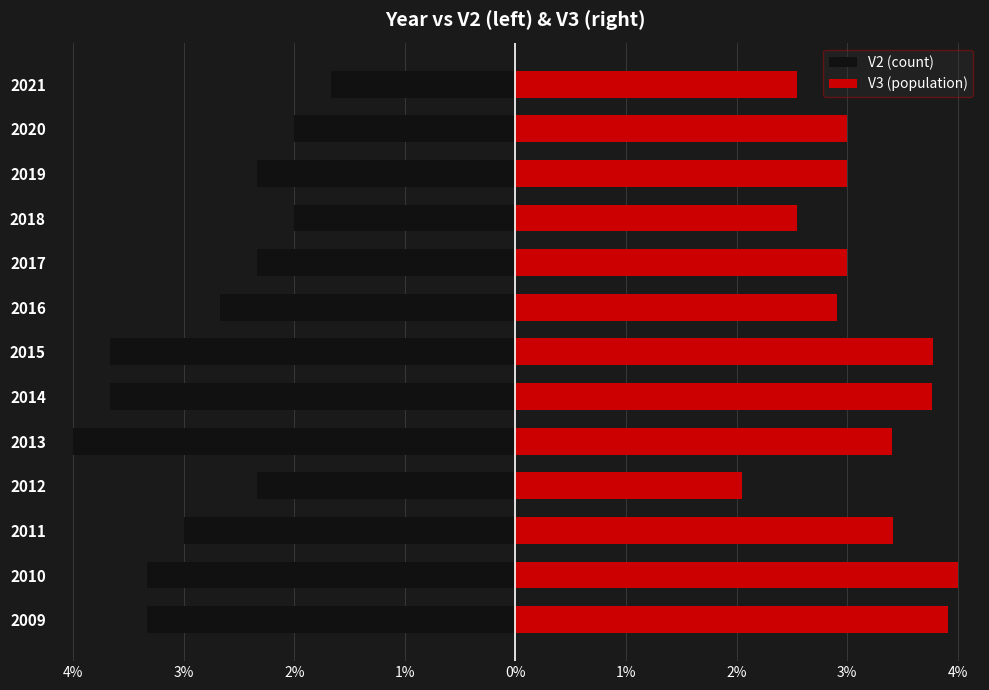

List the series in order of their peak value, lowest first.

V2 (count), V3 (population)